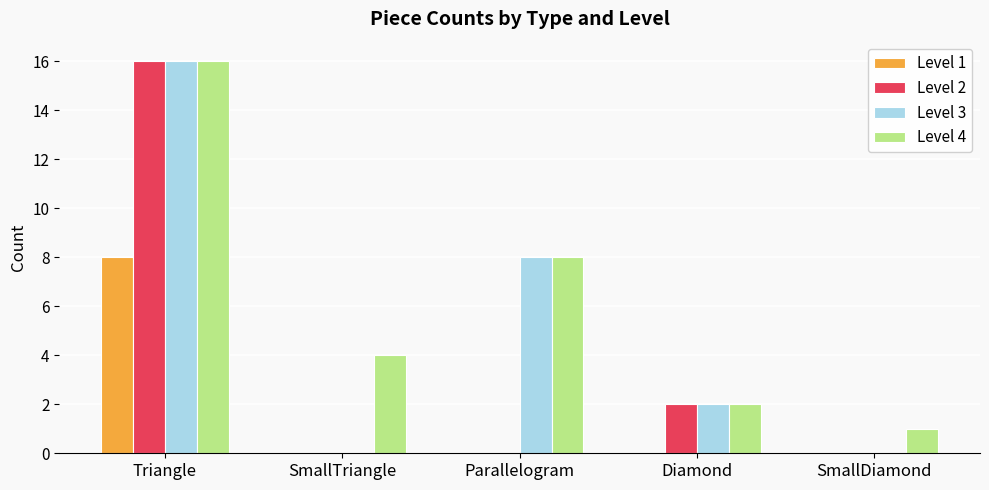

At which category does the chart reach its peak across all series?

Triangle